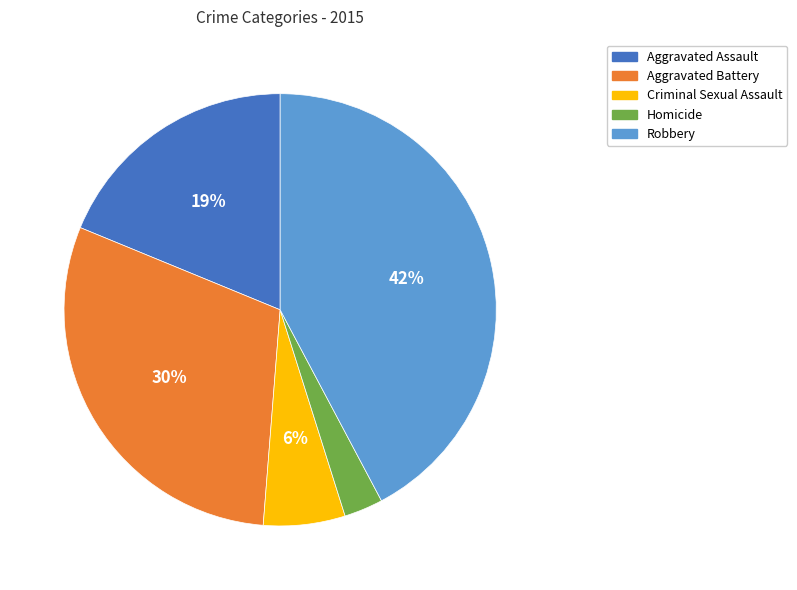

Which has a higher value, Criminal Sexual Assault or Aggravated Battery?

Aggravated Battery